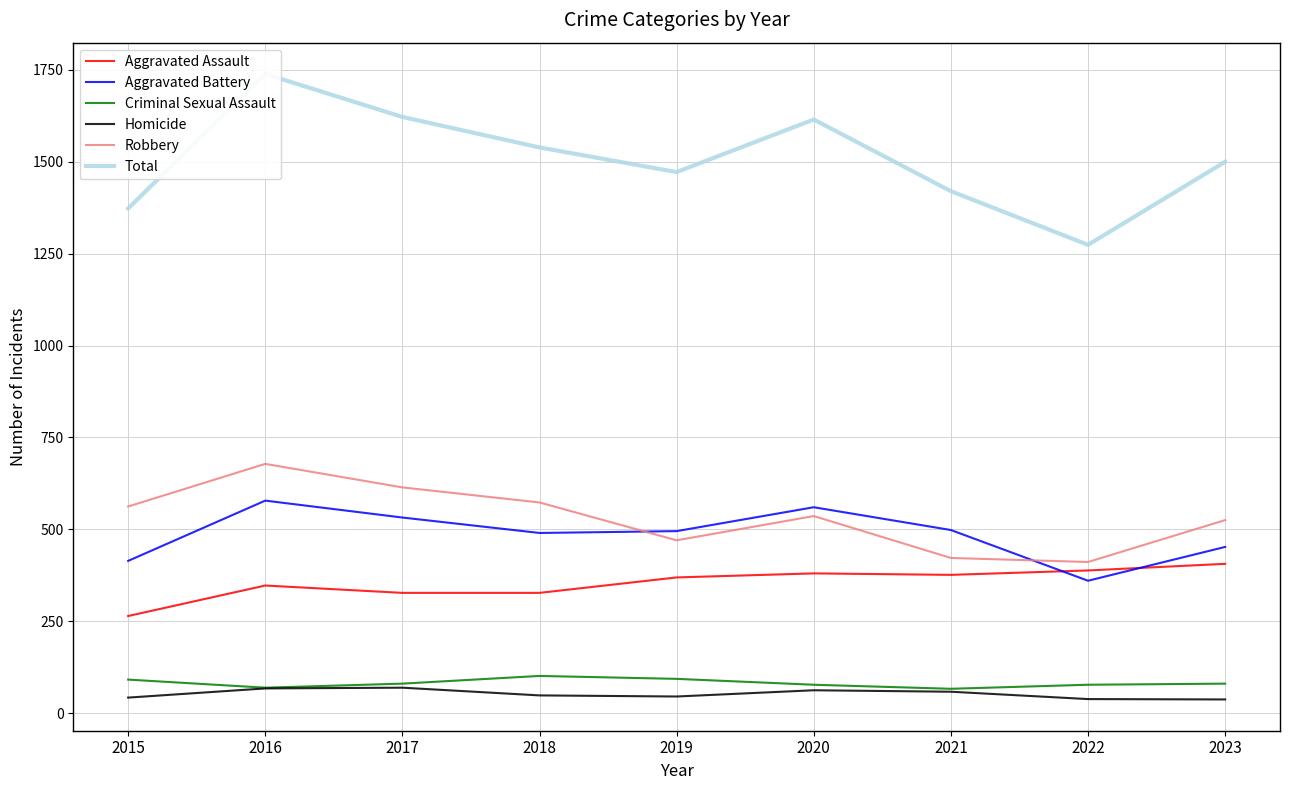

Does the chart display data point markers on the line(s)?

No